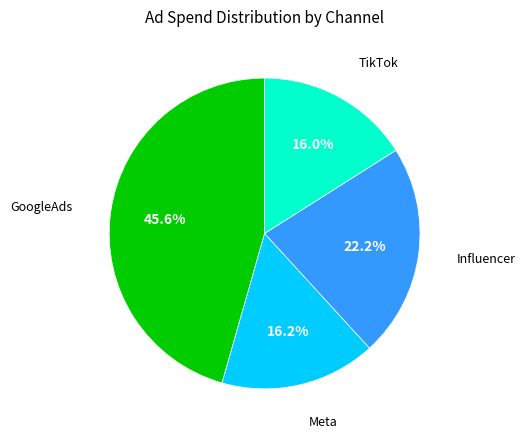

Does any single category account for the majority?

No